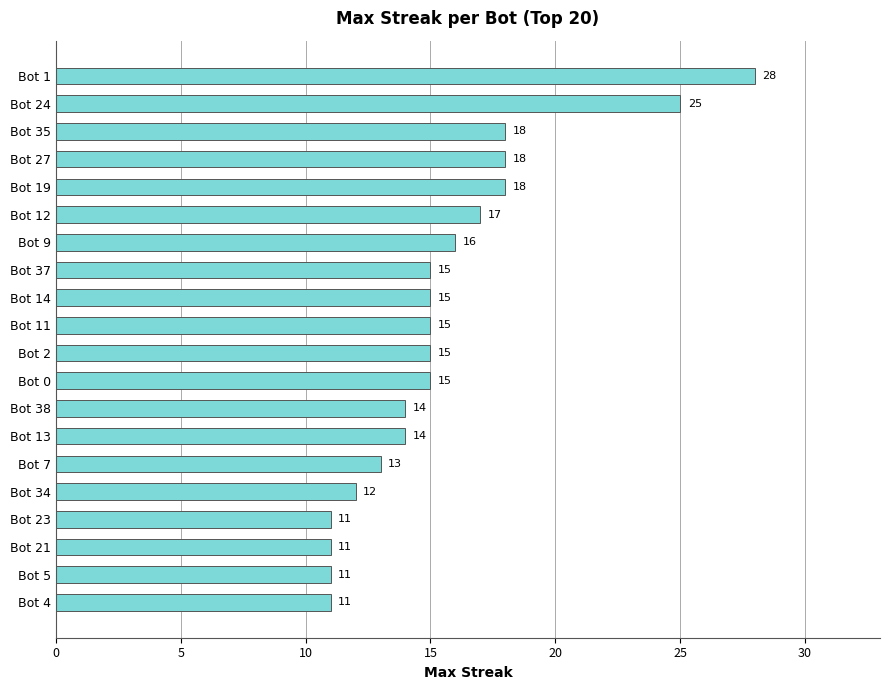

Which has a higher value, Bot 38 or Bot 9?

Bot 9